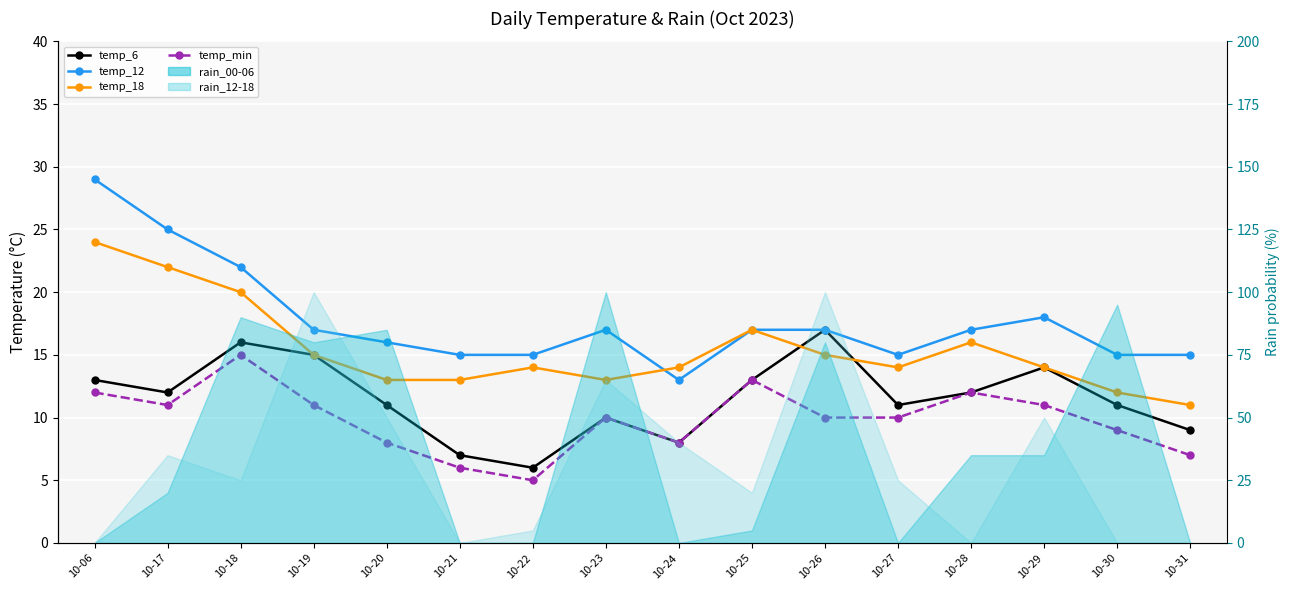

What is the maximum value for temp_18?

24